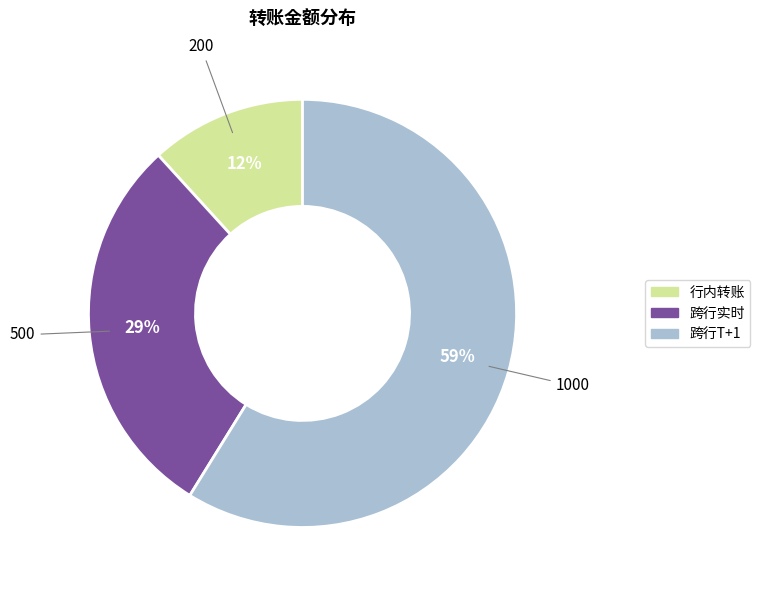

To the nearest percent, what portion does 行内转账 represent?

12%